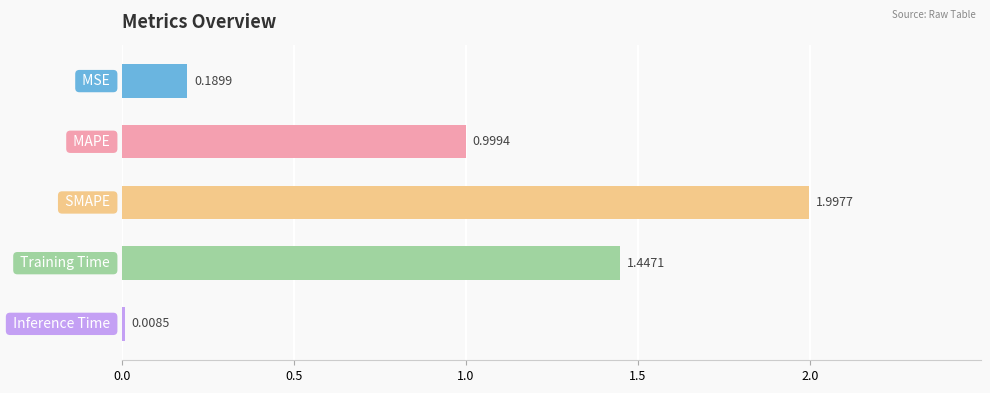

What is the average value?

0.9